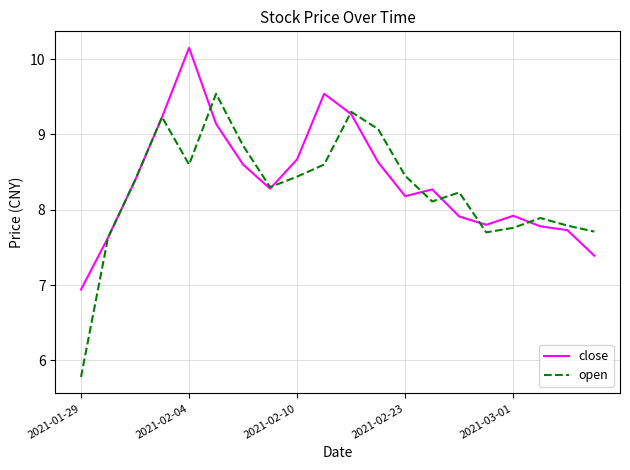

What is the lowest value of the open series?

5.8